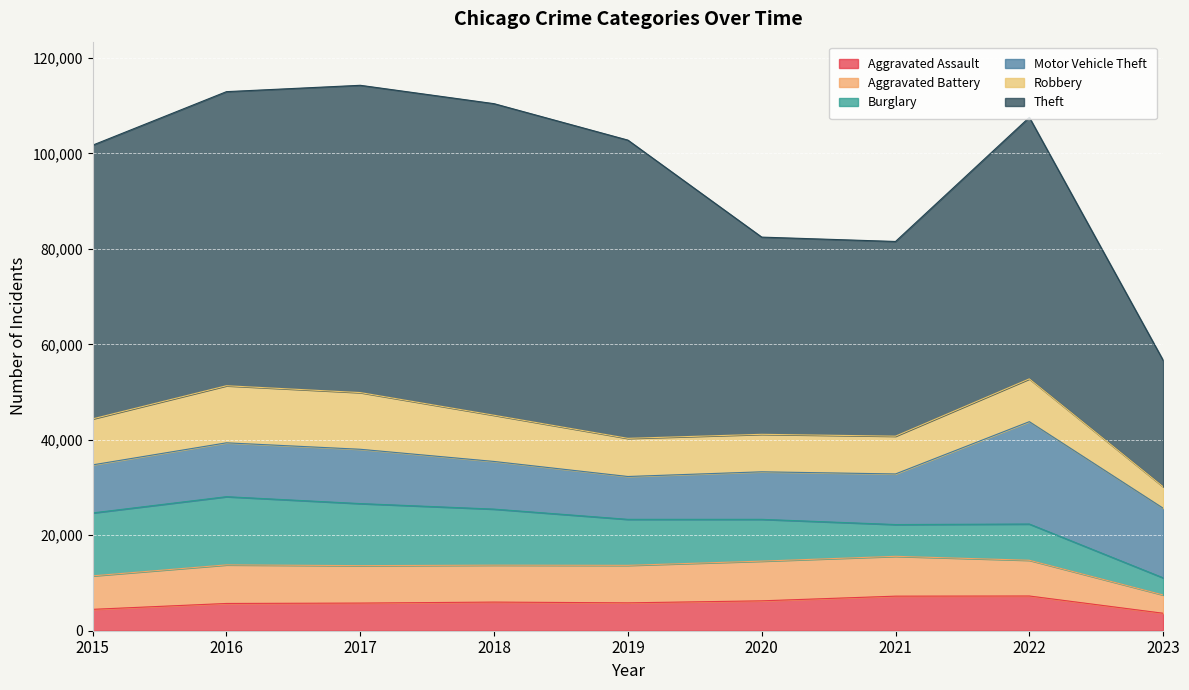

True or false: Motor Vehicle Theft has a value of 22974 at 2023.

False